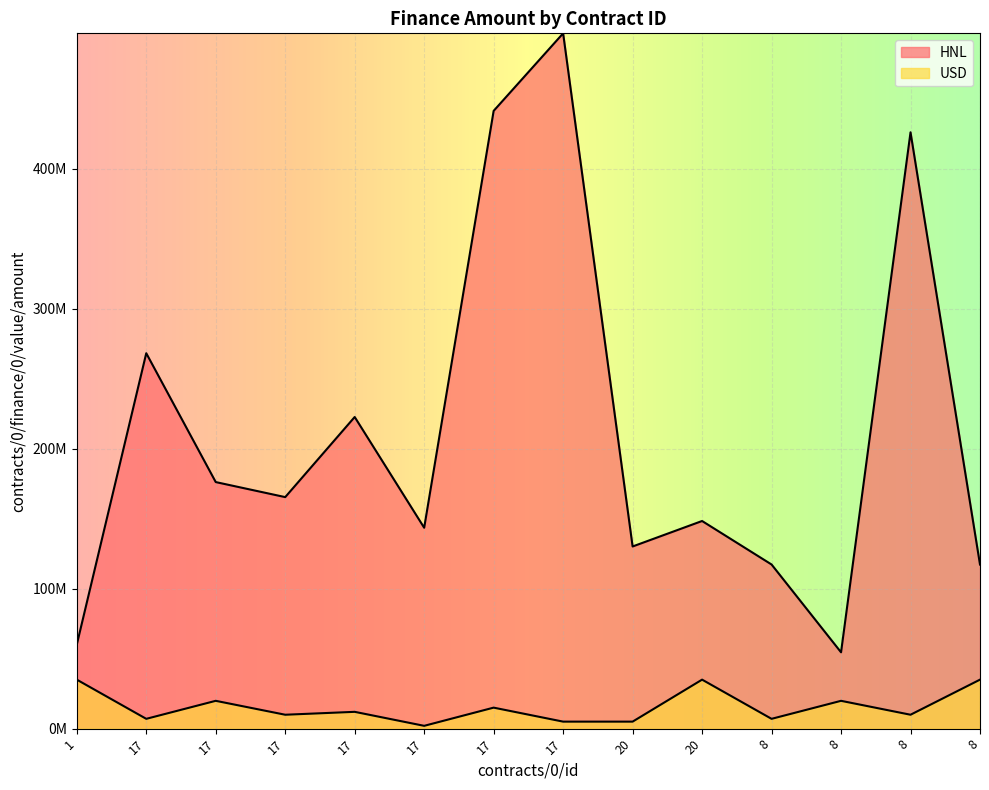

Is the value of USD at 17 greater than the value of HNL at 8?

No